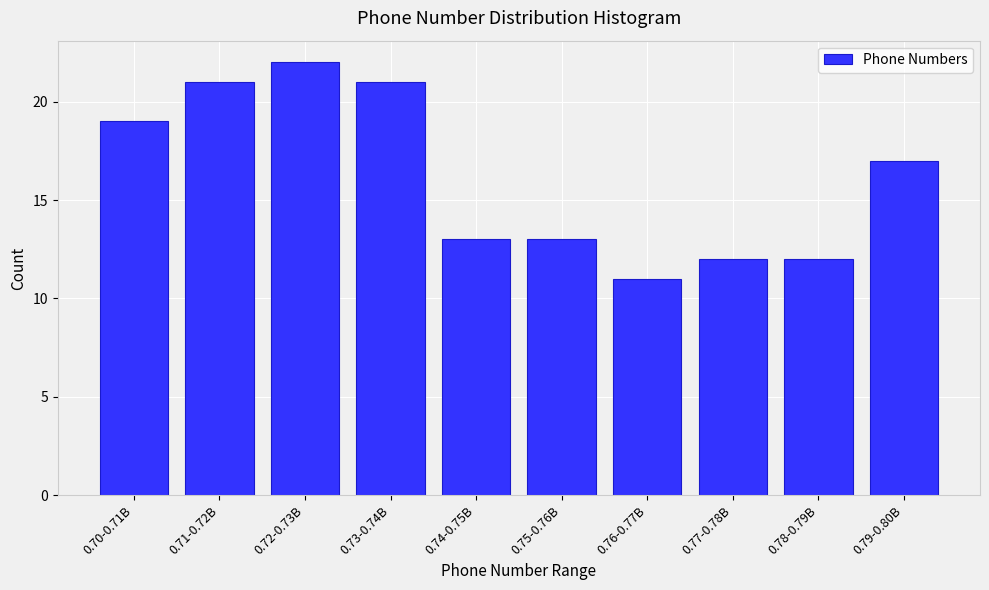

Reading right to left, list all the values displayed in this chart.

17	12	12	11	13	13	21	22	21	19